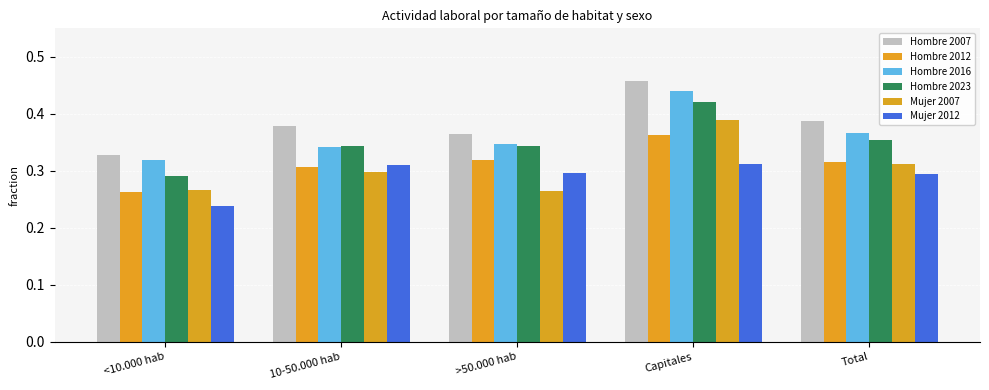

Reading left to right, list all the values displayed in this chart.

Hombre 2007: <10.000 hab=0.3	10-50.000 hab=0.4	>50.000 hab=0.4	Capitales=0.5	Total=0.4
Hombre 2012: <10.000 hab=0.3	10-50.000 hab=0.3	>50.000 hab=0.3	Capitales=0.4	Total=0.3
Hombre 2016: <10.000 hab=0.3	10-50.000 hab=0.3	>50.000 hab=0.3	Capitales=0.4	Total=0.4
Hombre 2023: <10.000 hab=0.3	10-50.000 hab=0.3	>50.000 hab=0.3	Capitales=0.4	Total=0.4
Mujer 2007: <10.000 hab=0.3	10-50.000 hab=0.3	>50.000 hab=0.3	Capitales=0.4	Total=0.3
Mujer 2012: <10.000 hab=0.2	10-50.000 hab=0.3	>50.000 hab=0.3	Capitales=0.3	Total=0.3